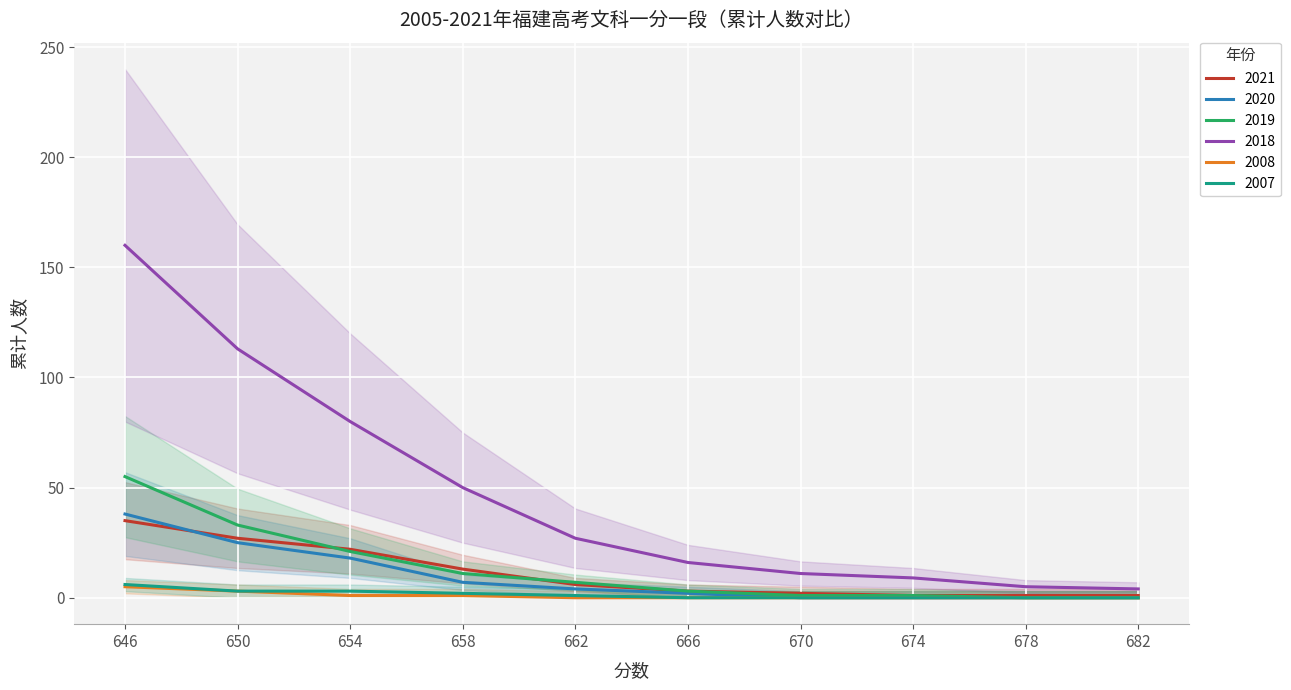

How many values in the 2020 series exceed 6?

4